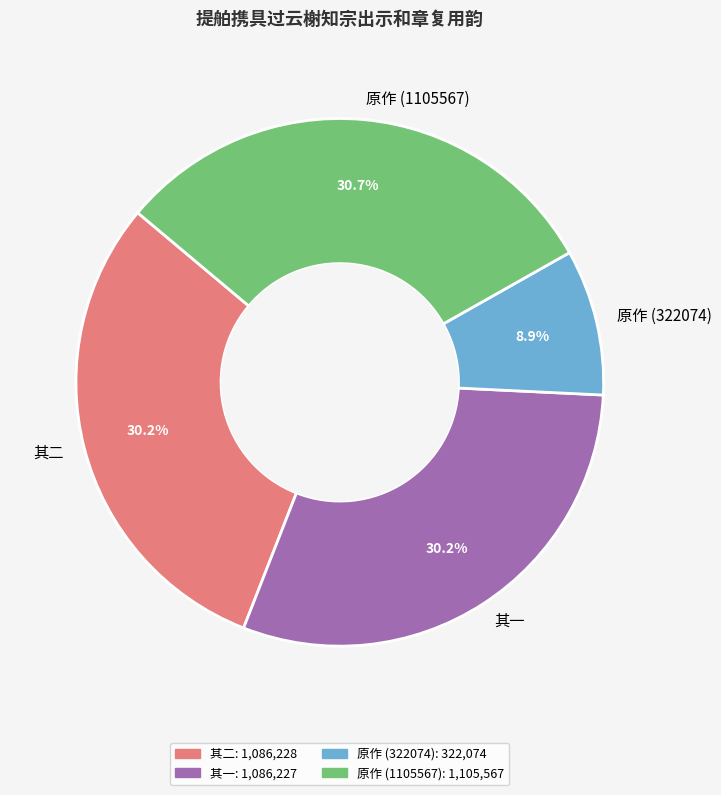

What percentage do 原作 (1105567) and 其二 together represent?

60.9%